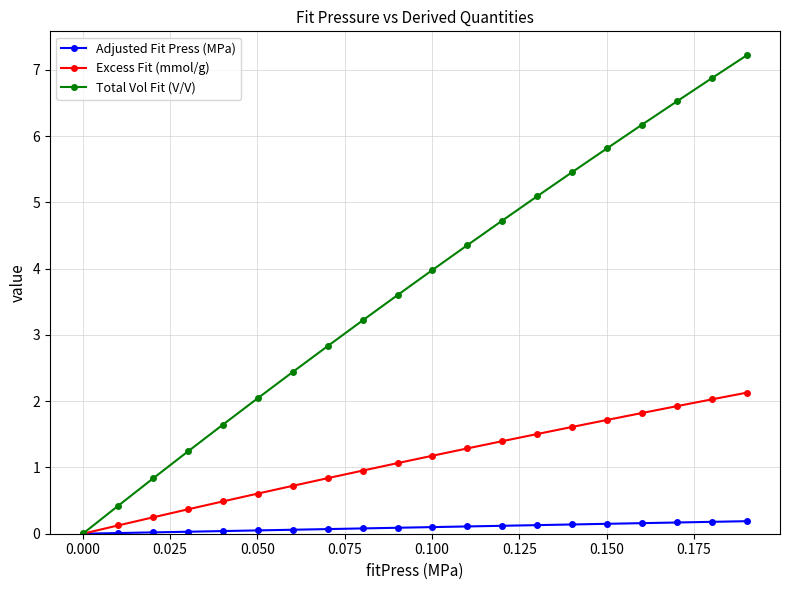

What is the greatest value displayed?

7.2